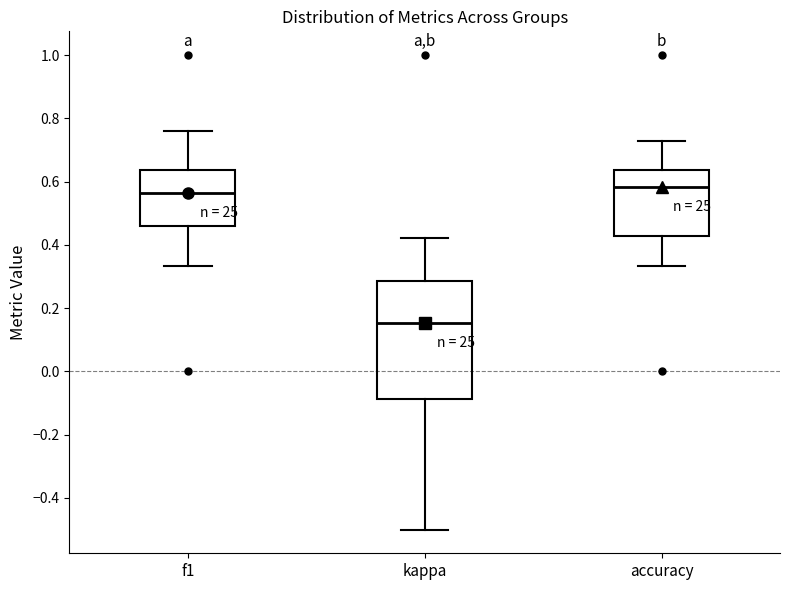

Reading left to right, read every box against the y-axis: the position of its median line, the range the box covers, and the ends of its whiskers. The values are not printed on the chart, so give them approximately, as read against the axis.

f1: median 0.56, box 0.46 to 0.64, whiskers 0.34 to 0.76
kappa: median 0.16, box -0.08 to 0.28, whiskers -0.50 to 0.42
accuracy: median 0.58, box 0.42 to 0.64, whiskers 0.34 to 0.72